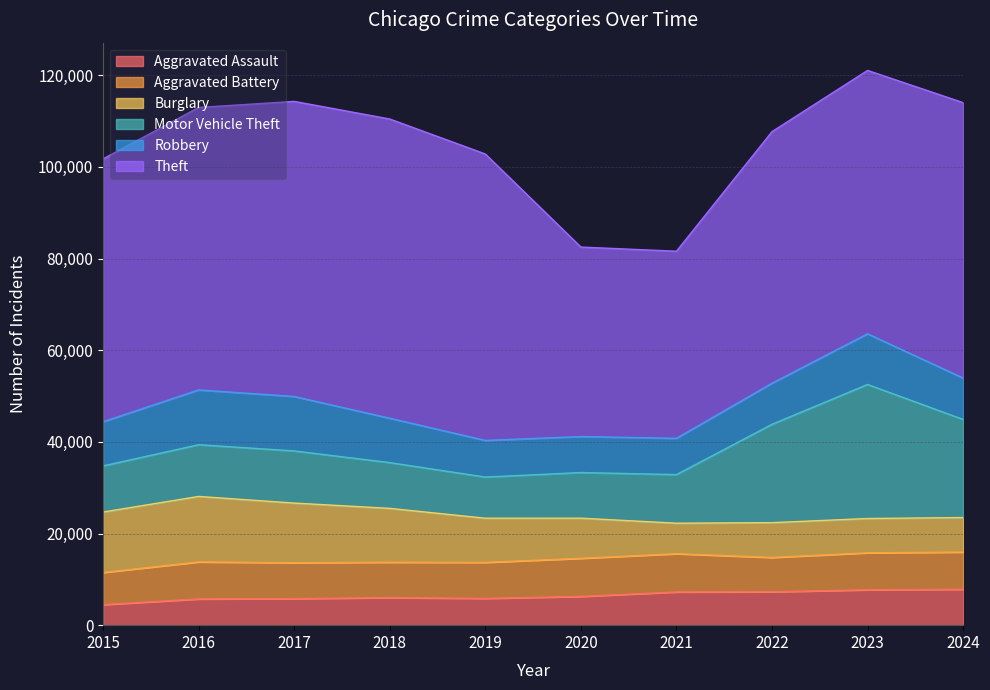

True or false: Burglary has more than 0 points higher than both neighbors.

True